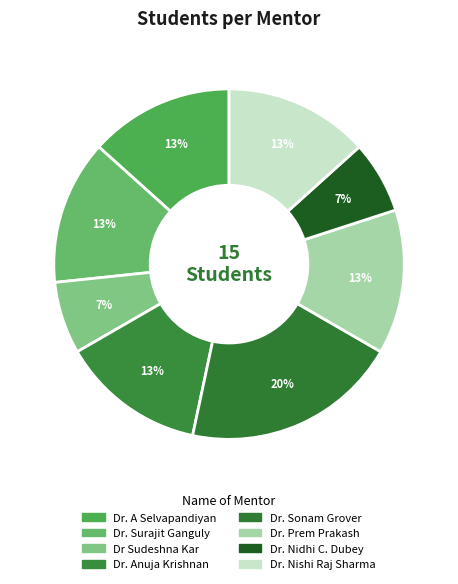

Count the number of slices in the pie.

8